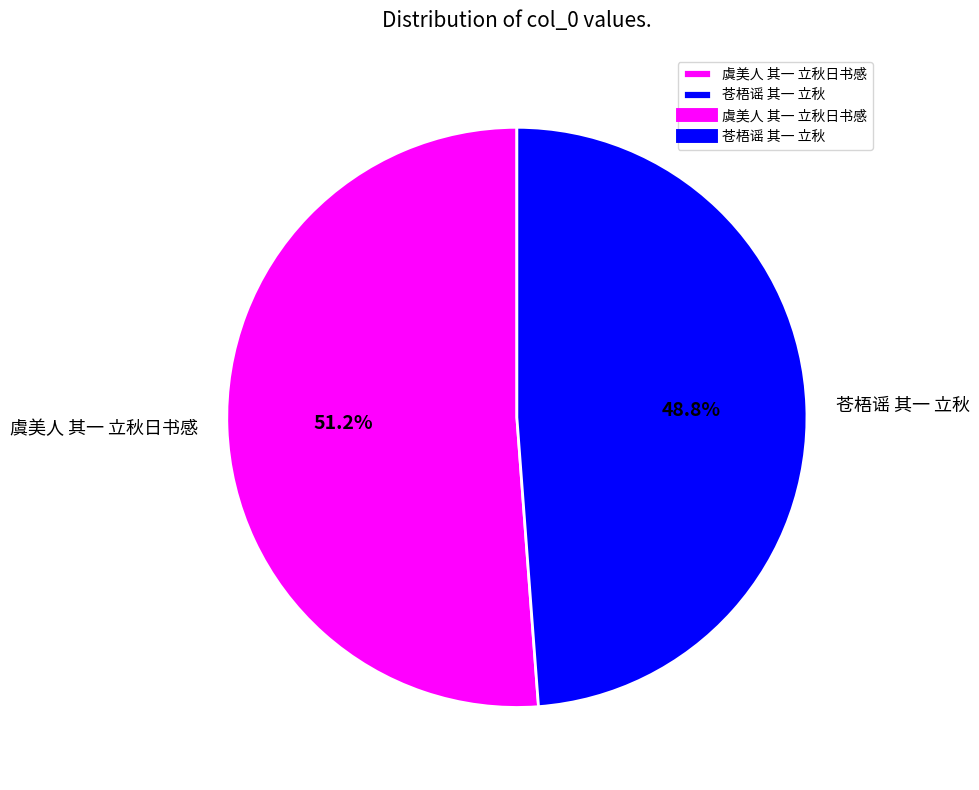

Which slice is the smallest?

苍梧谣 其一 立秋